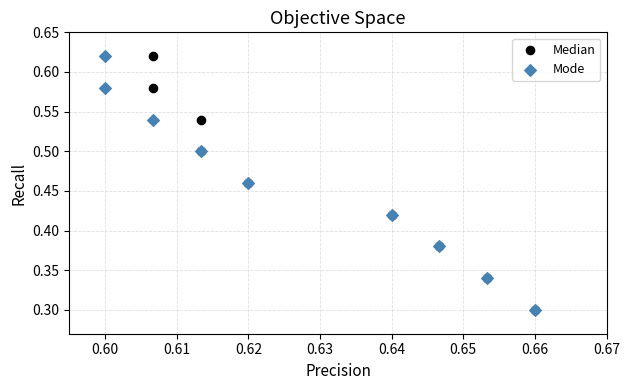

What are all the series names shown in the legend?

Median, Mode